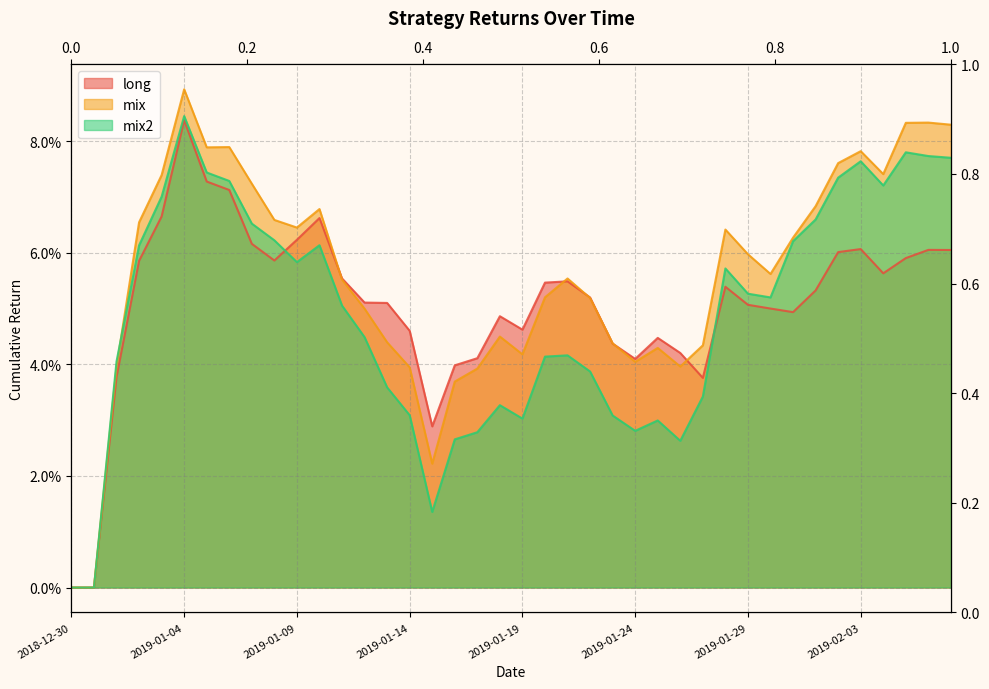

At which label does mix reach its peak?

2019-01-04